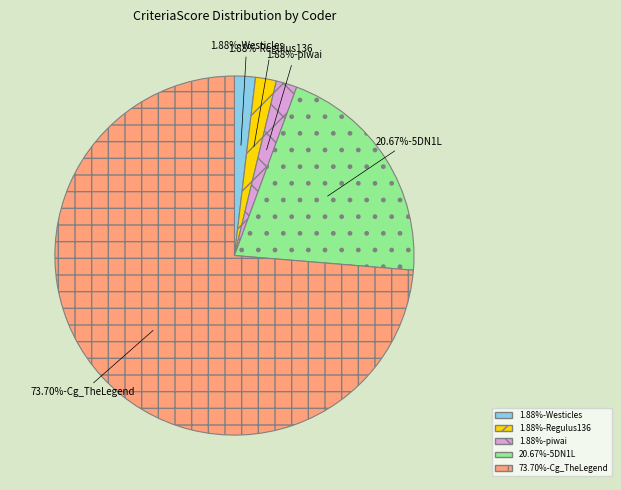

Does any single category account for the majority?

Yes